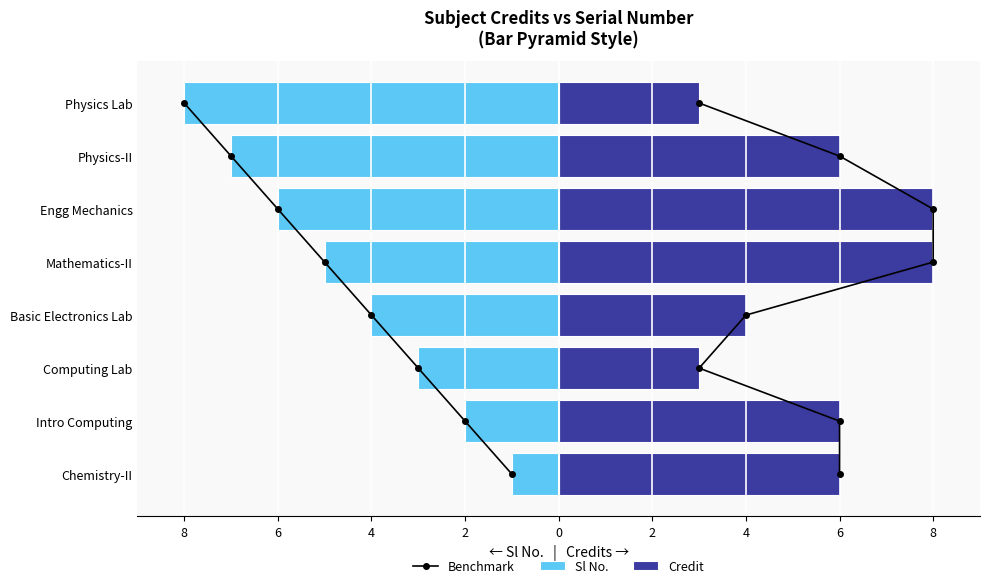

How many distinct data groups are displayed?

3